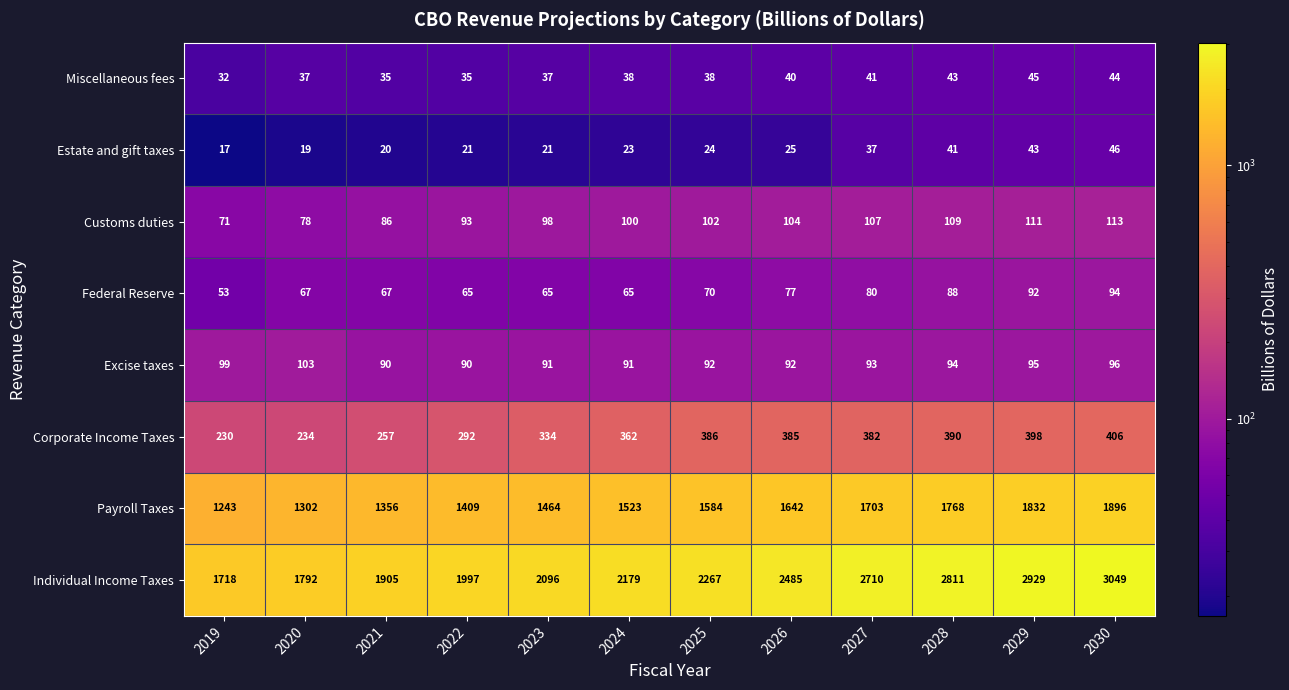

What is the maximum value for Corporate Income Taxes?

406